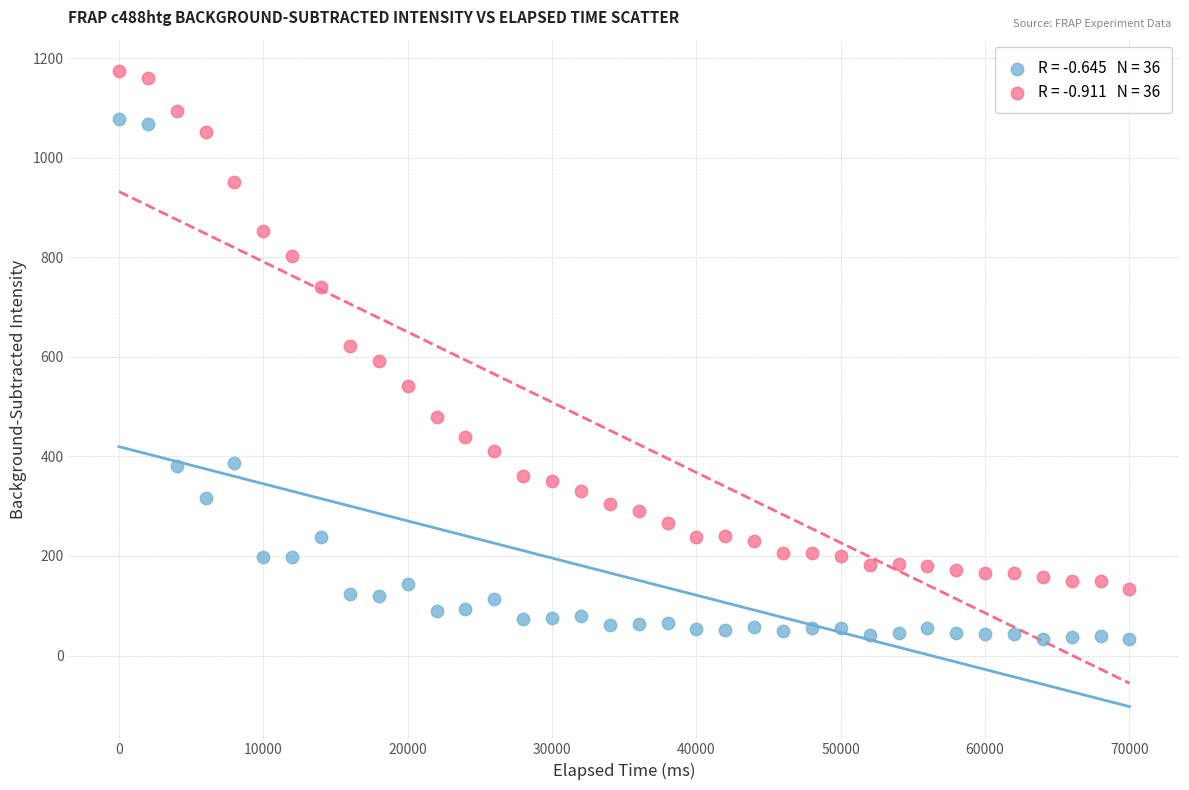

Across all data points, what is the range of Y values (max minus min)?

1140.6